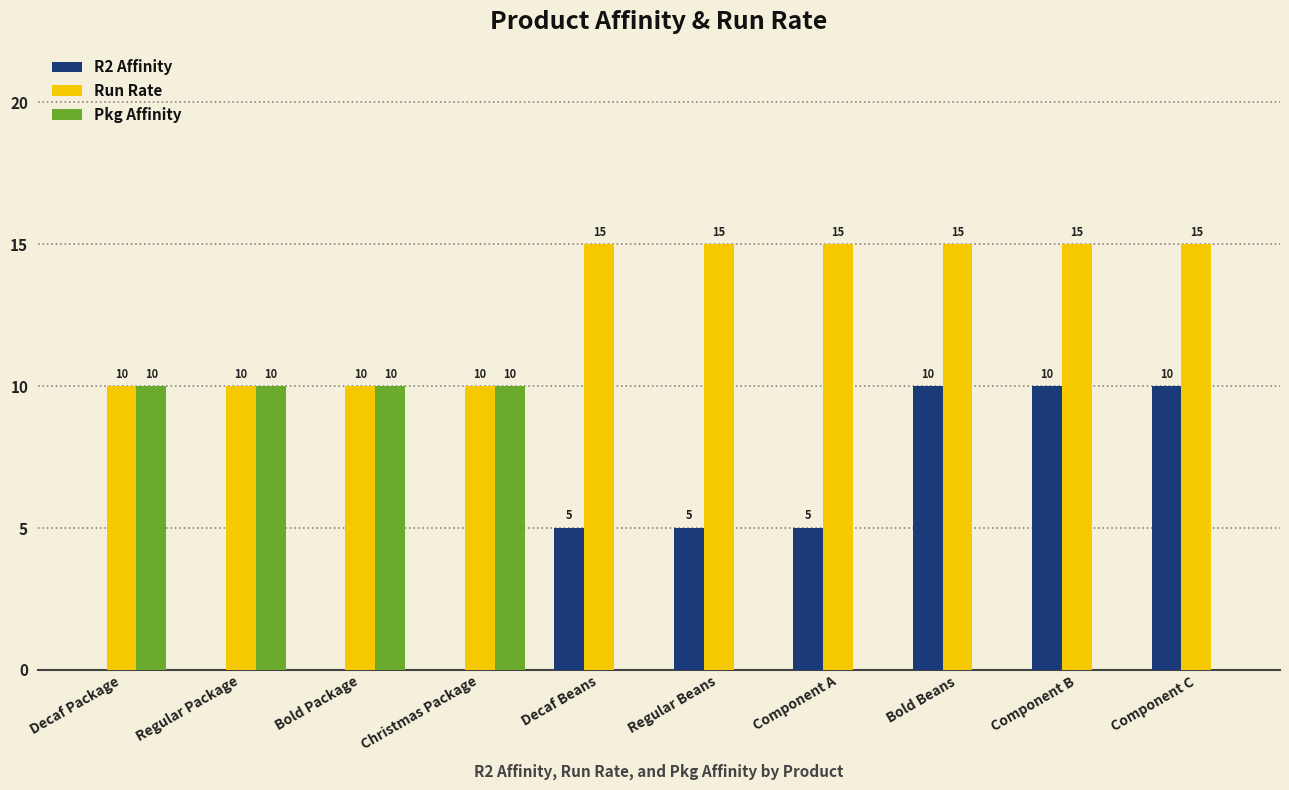

The Pkg Affinity series shows 16 at Decaf Package. True or false?

False